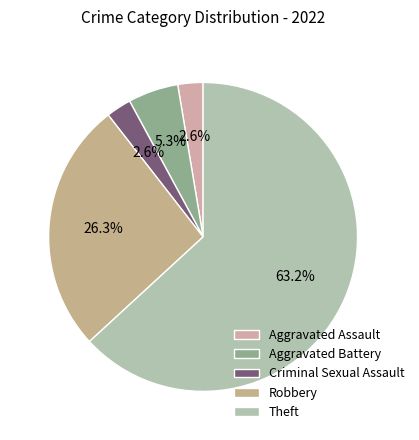

To the nearest percent, what is the difference between the Theft and Criminal Sexual Assault slice percentages?

61%